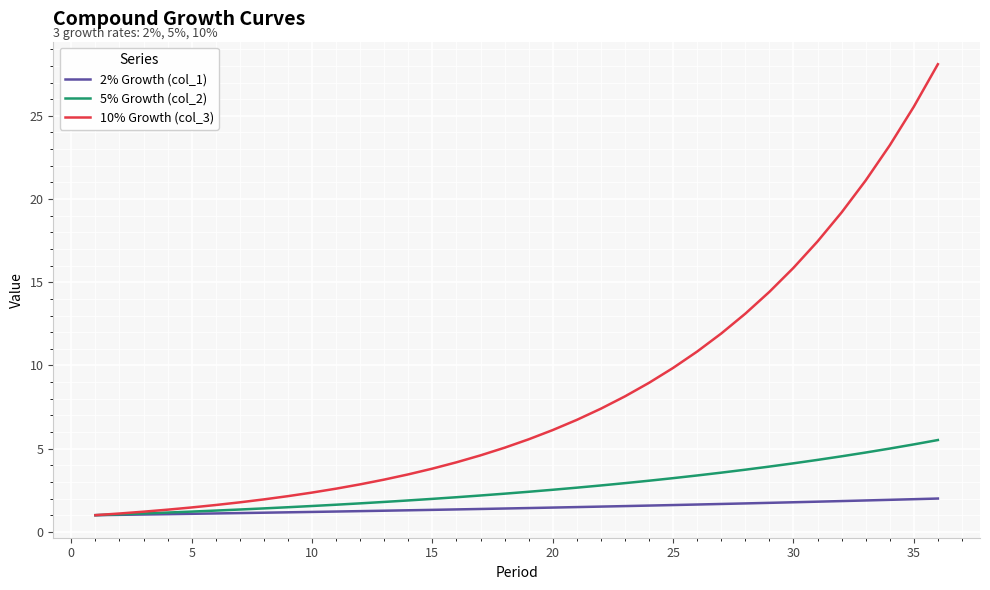

Rank the series by their average value, from highest to lowest.

10% Growth (col_3), 5% Growth (col_2), 2% Growth (col_1)